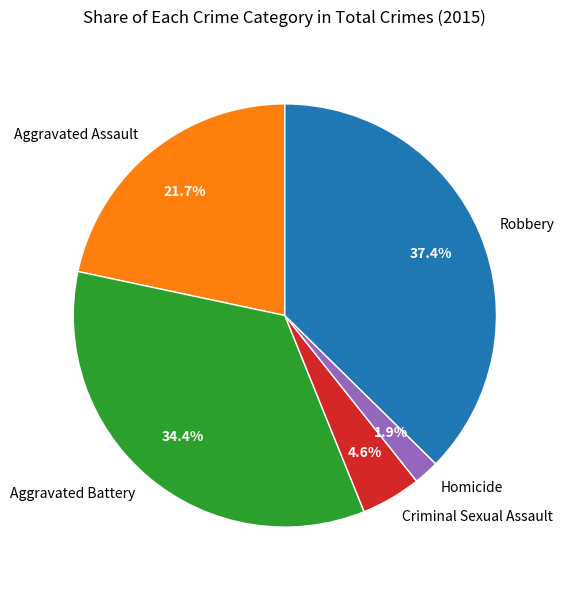

What percentage is the Aggravated Assault slice, to the nearest percent?

22%